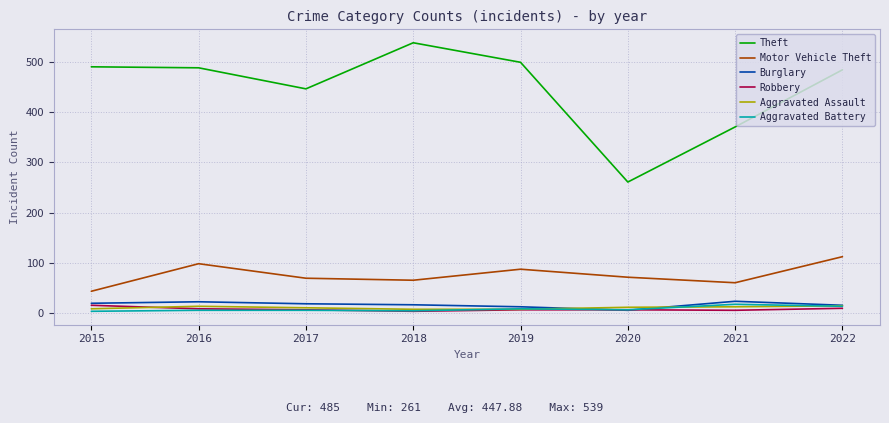

Which series changed the most between 2016 and 2020?

Theft